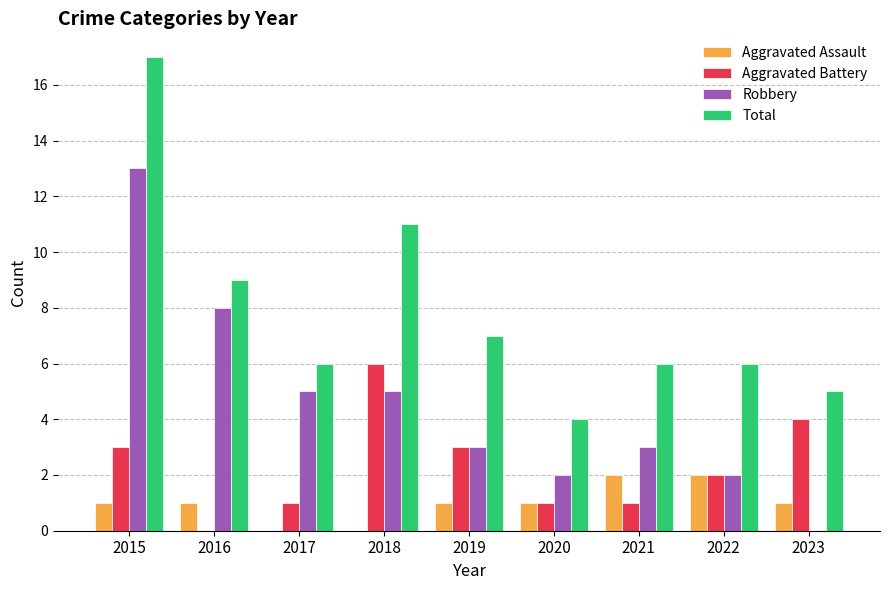

Reading left to right, transcribe all the data shown in this chart.

Aggravated Assault: 1	1	0	0	1	1	2	2	1
Aggravated Battery: 3	0	1	6	3	1	1	2	4
Robbery: 13	8	5	5	3	2	3	2	0
Total: 17	9	6	11	7	4	6	6	5